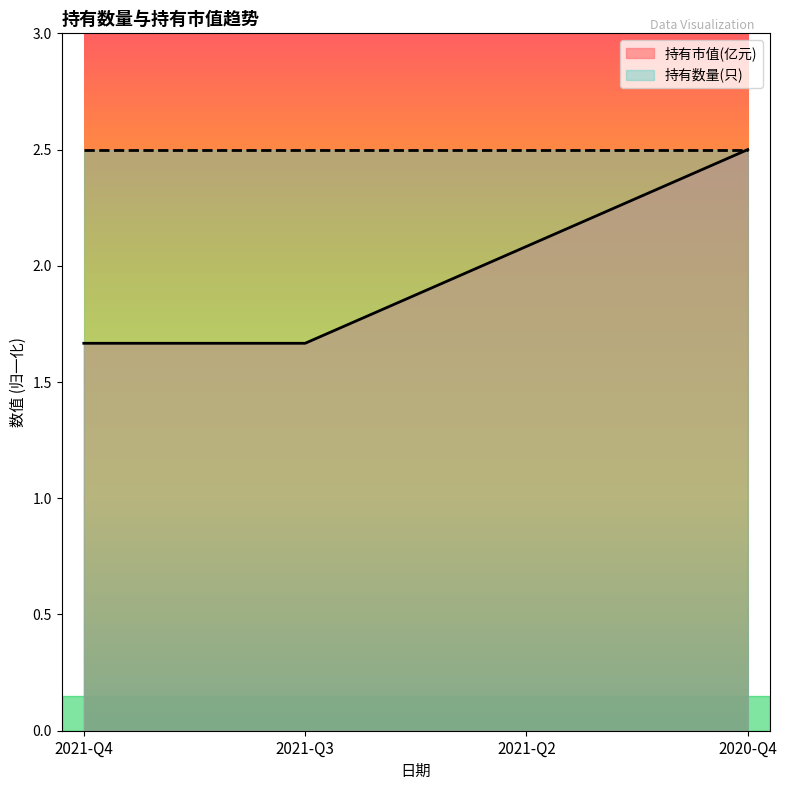

Which category has the lowest value across all series?

2021-Q4